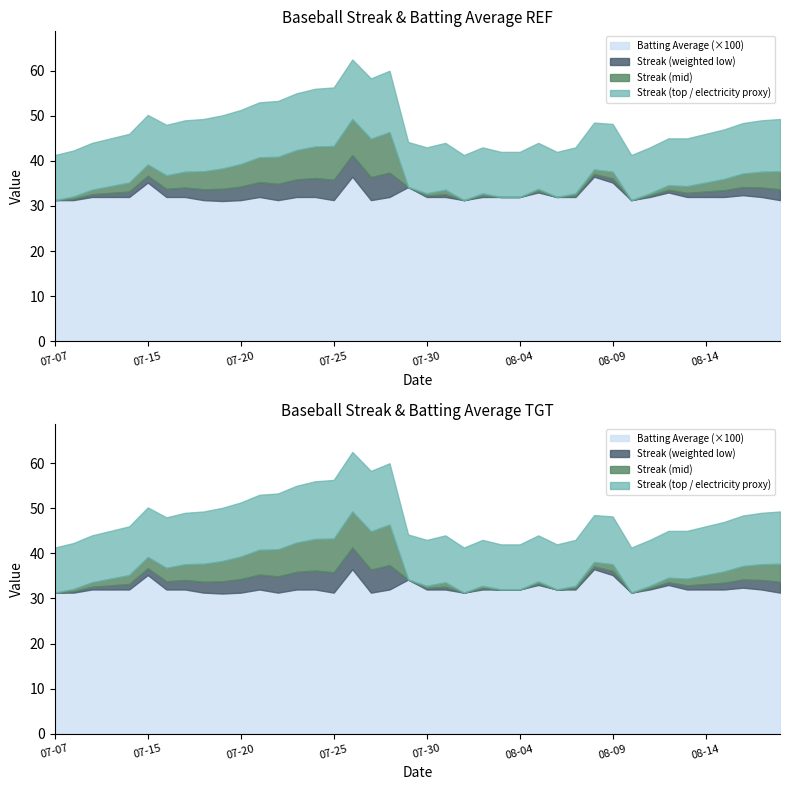

How many times do Streak and Batting Average1 cross each other?

11